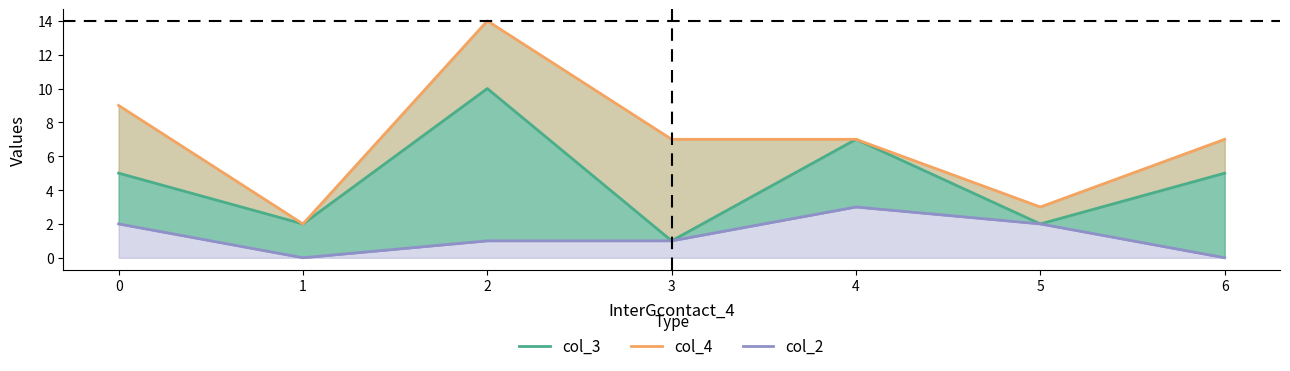

Is it true that col_3 equals 9 at 6?

False